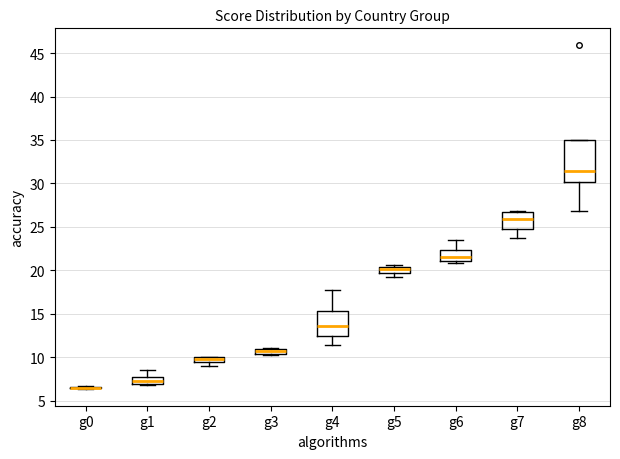

Which box is the tallest, from its lower edge to its upper edge?

g8